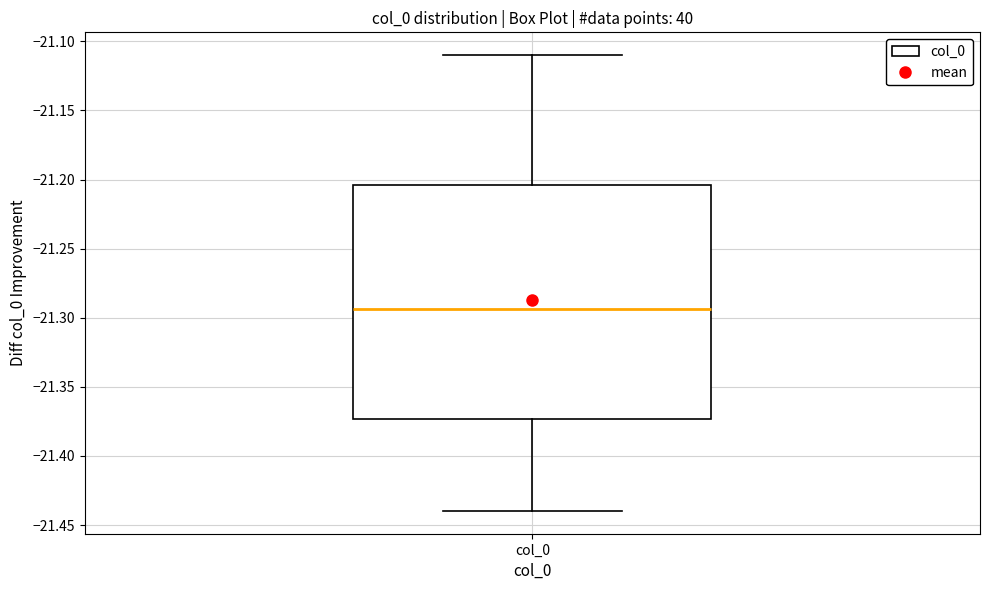

Read this box plot against the y-axis: the position of the median line, the range covered by the box, and the ends of both whiskers. The values are not printed on the chart, so give them approximately, as read against the axis.

median -21.295, box -21.375 to -21.205, whiskers -21.440 to -21.110